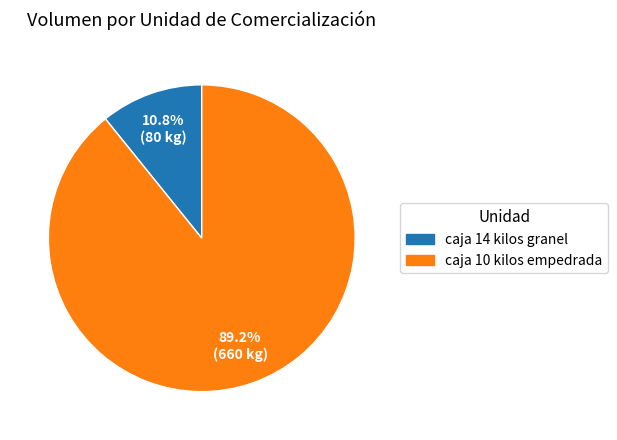

To the nearest percent, what is the difference between the largest and smallest slice percentages?

78%